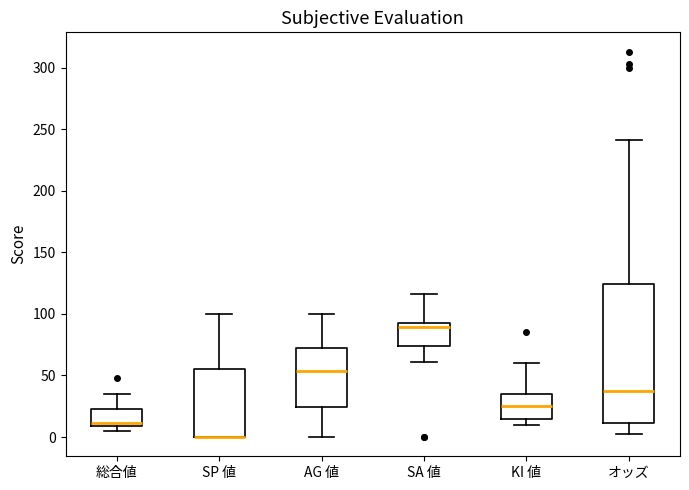

Reading left to right, transcribe this box plot: for each box, give where its median line is, the range the box spans, and where its two whiskers end, as read against the y-axis. The values are not printed on the chart, so give them approximately, as read against the axis.

総合値: median 10 (just above the box's lower edge), box 10 to 25, whiskers 5 to 35
SP 値: median 0 (drawn on the box's lower edge), box 0 to 55, whiskers 0 to 100
AG 値: median 55, box 25 to 70, whiskers 0 to 100
SA 値: median 90, box 75 to 95, whiskers 60 to 115
KI 値: median 25, box 15 to 35, whiskers 10 to 60
オッズ: median 40, box 10 to 125, whiskers 5 to 240